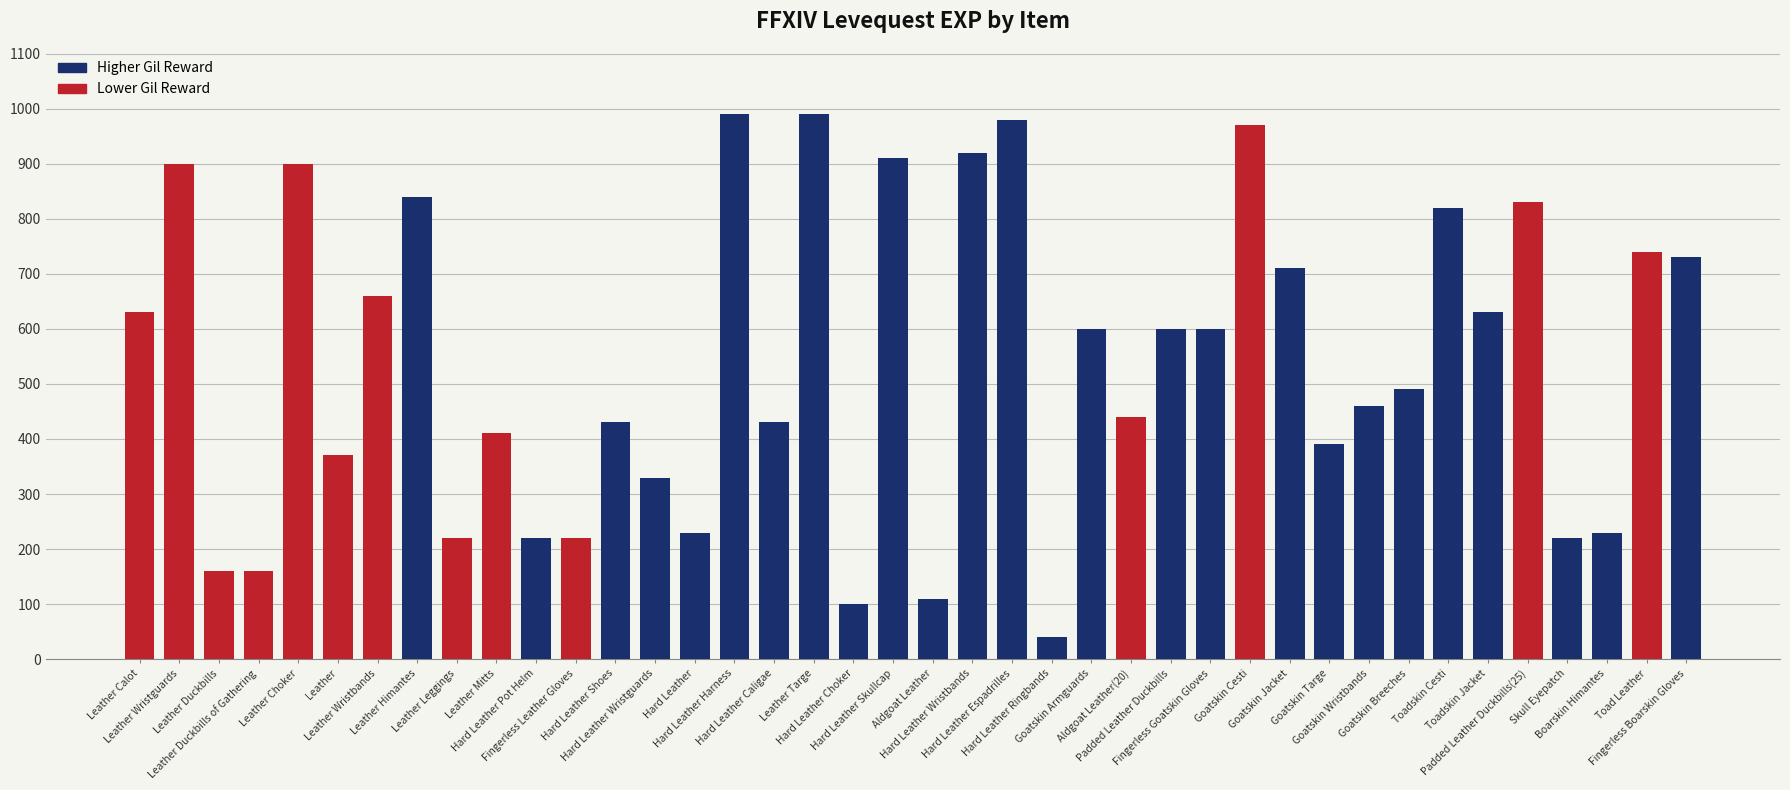

Reading left to right, extract all data points from this chart.

Leather Calot=630	Leather Wristguards=900	Leather Duckbills=160	Leather Duckbills of Gathering=160	Leather Choker=900	Leather=370	Leather Wristbands=660	Leather Himantes=840	Leather Leggings=220	Leather Mitts=410	Hard Leather Pot Helm=220	Fingerless Leather Gloves=220	Hard Leather Shoes=430	Hard Leather Wristguards=330	Hard Leather=230	Hard Leather Harness=990	Hard Leather Caligae=430	Leather Targe=990	Hard Leather Choker=100	Hard Leather Skullcap=910	Aldgoat Leather=110	Hard Leather Wristbands=920	Hard Leather Espadrilles=980	Hard Leather Ringbands=40	Goatskin Armguards=600	Aldgoat Leather(20)=440	Padded Leather Duckbills=600	Fingerless Goatskin Gloves=600	Goatskin Cesti=970	Goatskin Jacket=710	Goatskin Targe=390	Goatskin Wristbands=460	Goatskin Breeches=490	Toadskin Cesti=820	Toadskin Jacket=630	Padded Leather Duckbills(25)=830	Skull Eyepatch=220	Boarskin Himantes=230	Toad Leather=740	Fingerless Boarskin Gloves=730